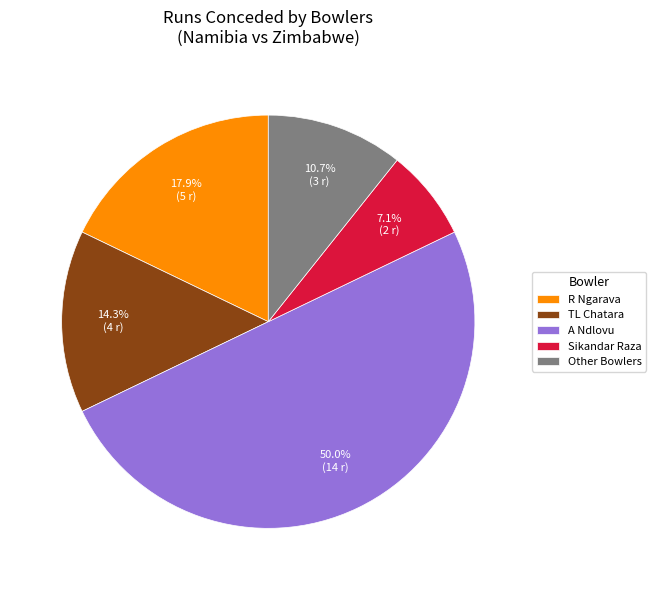

Does Other Bowlers account for over 50% of the chart?

No